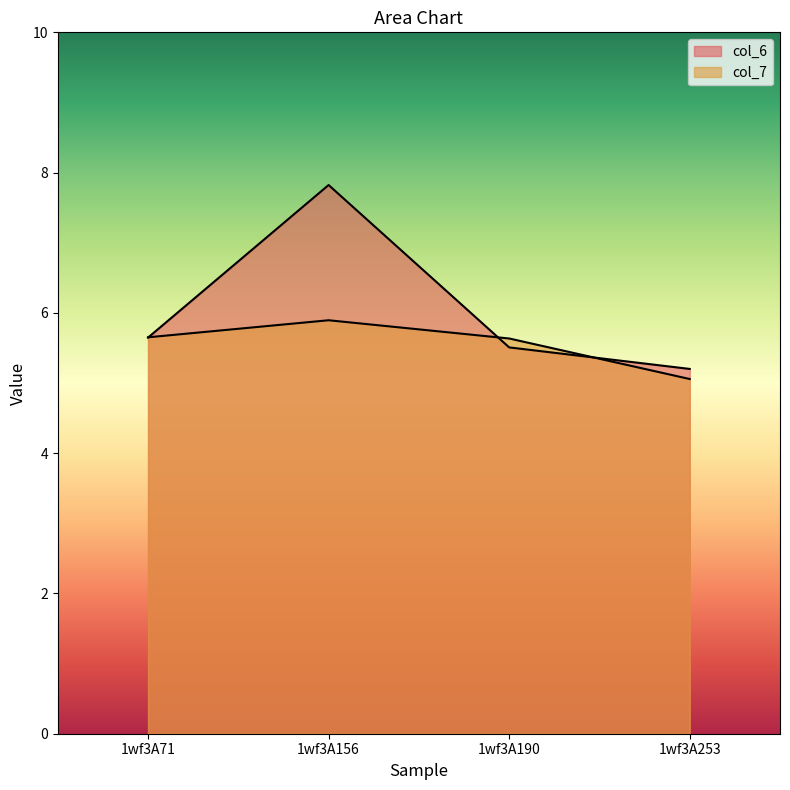

What is the difference between the highest and lowest values at 1wf3A190?

0.1